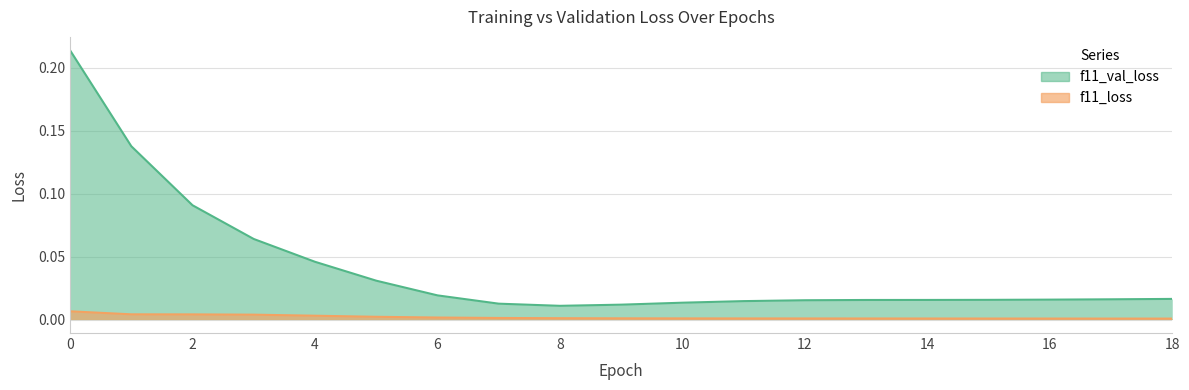

Reading left to right, extract all data points from this chart.

f11_loss: 0.0	0.0	0.0	0.0	0.0	0.0	0.0	0.0	0.0	0.0	0.0	0.0	0.0	0.0	0.0	0.0	0.0	0.0	0.0
f11_val_loss: 0.2	0.1	0.1	0.1	0.0	0.0	0.0	0.0	0.0	0.0	0.0	0.0	0.0	0.0	0.0	0.0	0.0	0.0	0.0